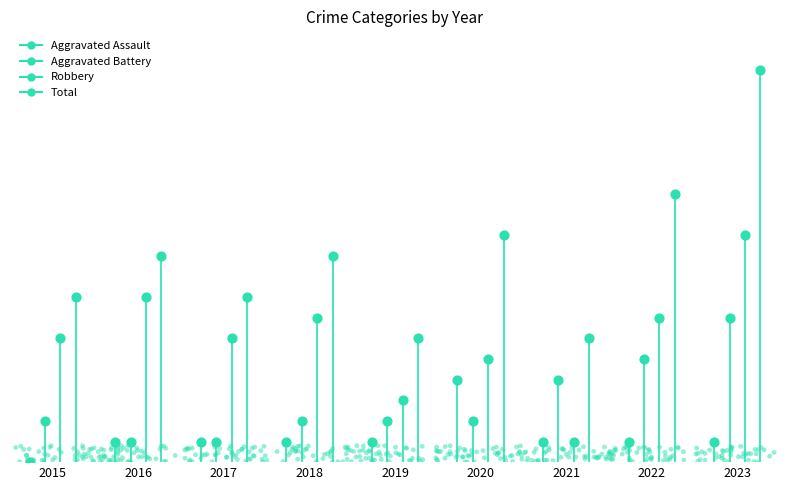

What are all the series names shown in the legend?

Aggravated Assault, Aggravated Battery, Robbery, Total